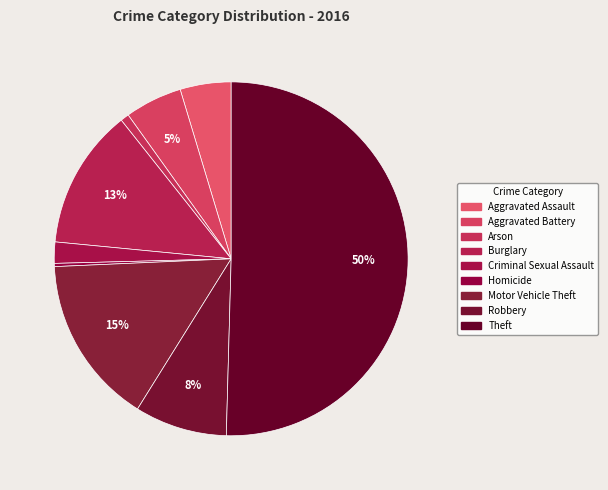

Do Burglary and Homicide together represent more than half of the pie?

No